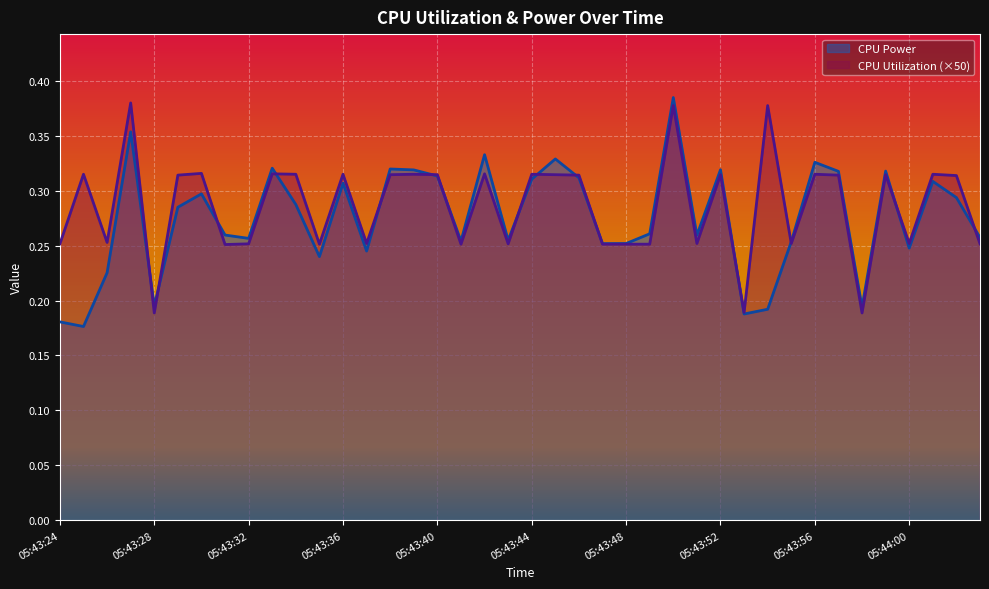

List the labels in order of CPU Utilization value, largest first.

05:43:27, 05:43:50, 05:43:54, 05:43:30, 05:43:33, 05:43:42, 05:43:25, 05:43:34, 05:43:36, 05:43:39, 05:43:44, 05:43:56, 05:44:01, 05:43:38, 05:43:40, 05:43:45, 05:43:52, 05:43:59, 05:43:29, 05:43:46, 05:43:57, 05:44:02, 05:43:26, 05:43:37, 05:43:51, 05:43:55, 05:44:00, 05:43:24, 05:43:32, 05:43:43, 05:44:03, 05:43:35, 05:43:41, 05:43:47, 05:43:48, 05:43:49, 05:43:31, 05:43:53, 05:43:28, 05:43:58